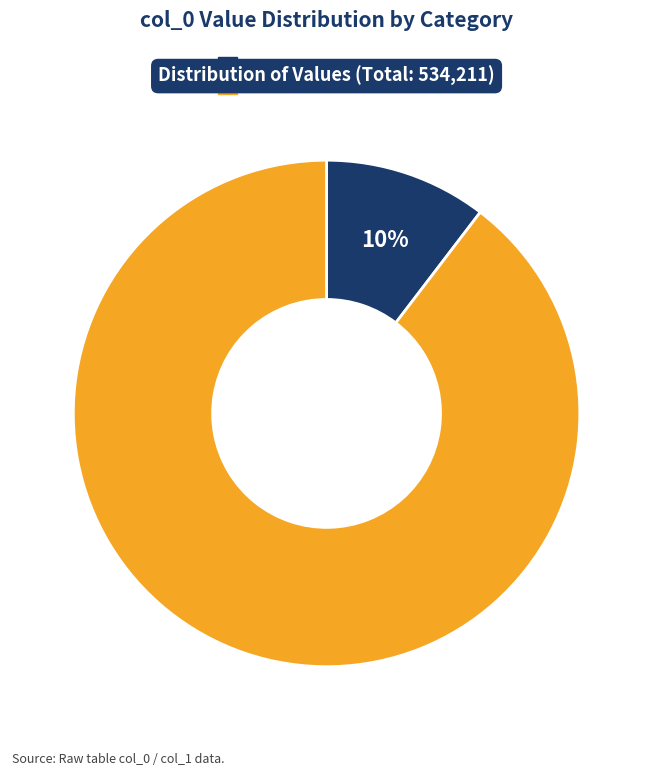

Combined, do 喜张子静见过诗送其归兼柬沈彦祥 and 喜张子静见过诗以送之兼柬沈彦祥 account for over 50%?

Yes